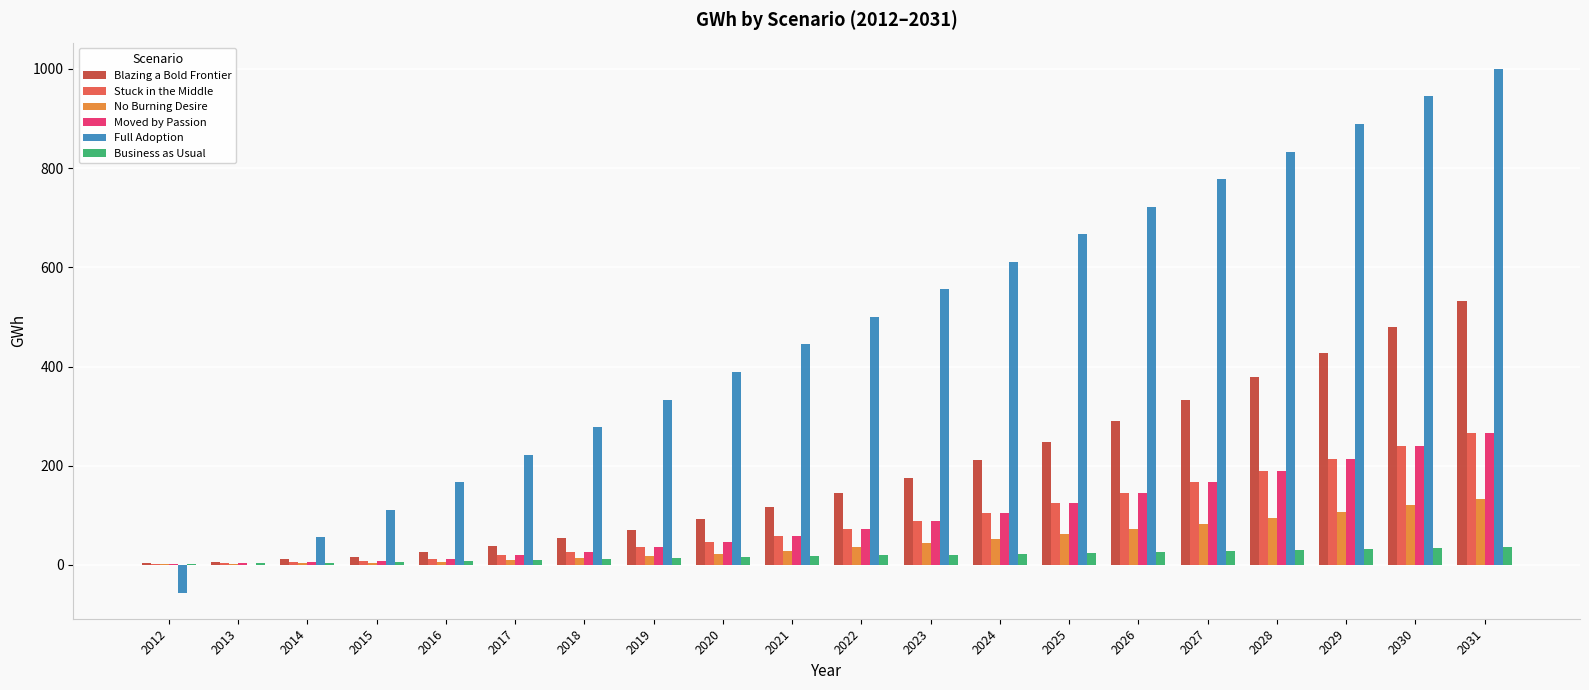

Is the value of Moved by Passion at 2026 greater than the value of No Burning Desire at 2015?

Yes